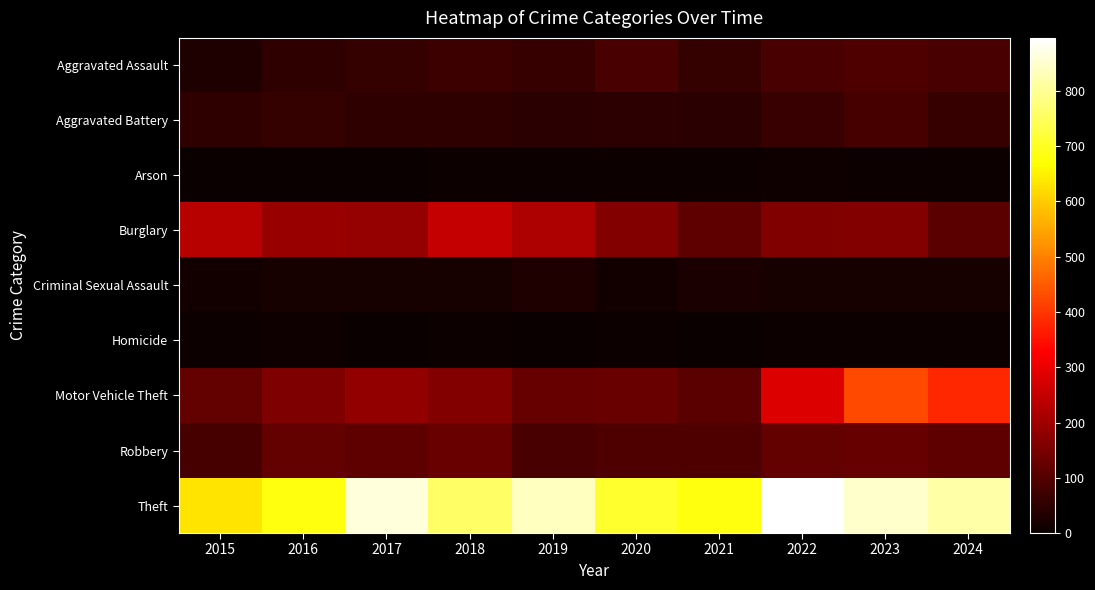

Between 2022 and 2024, which series saw the biggest shift?

Motor Vehicle Theft